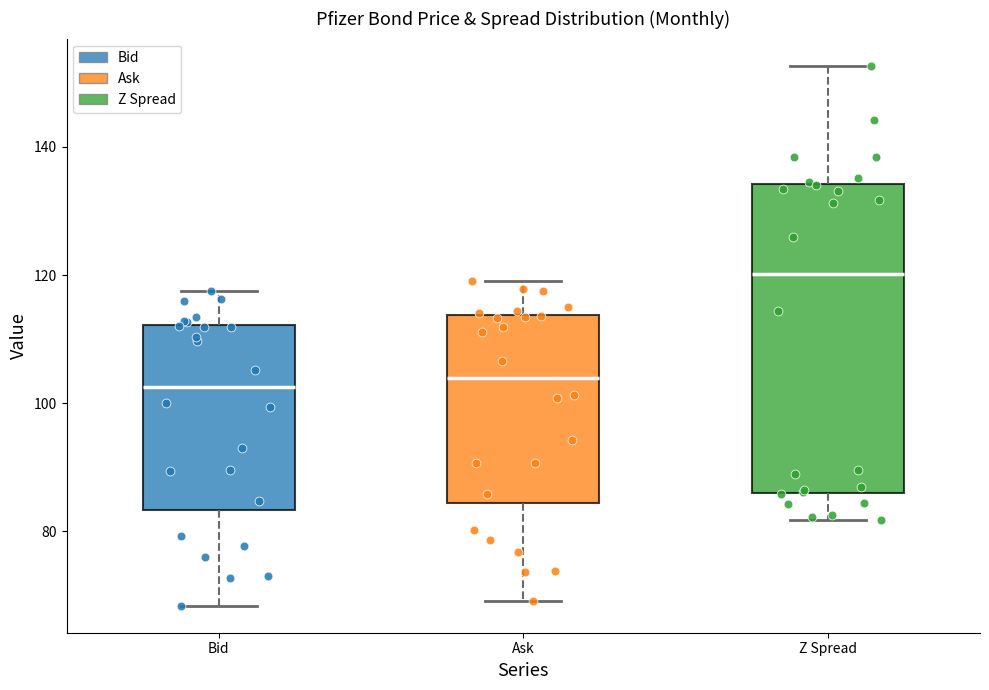

Comparing the boxes themselves (not the whiskers), which one is the tallest?

Z Spread